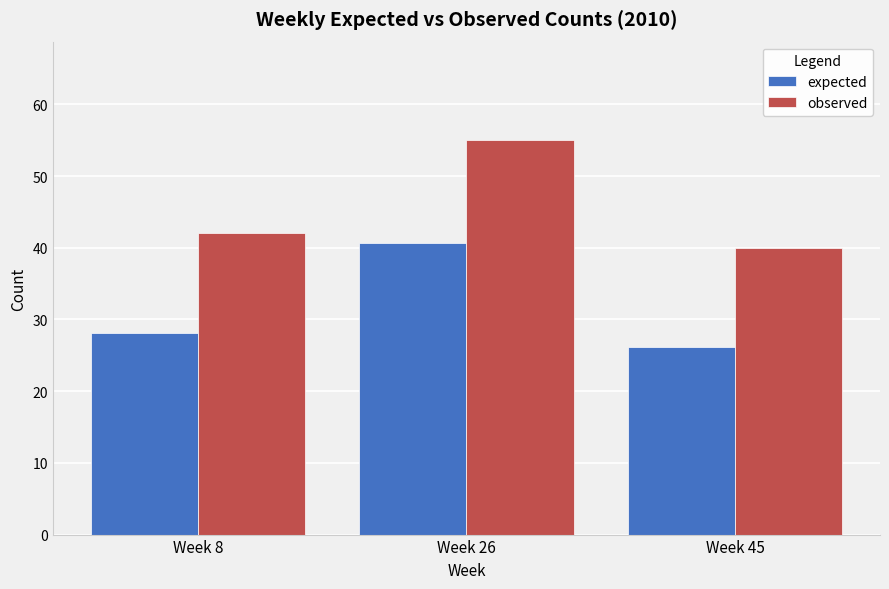

Which series has the largest total across all categories?

observed